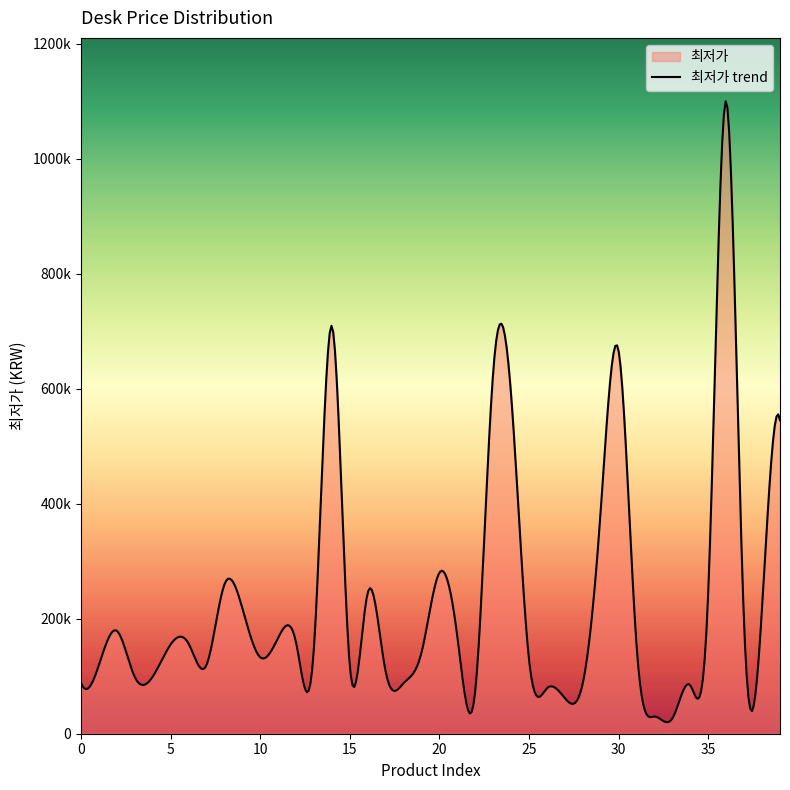

True or false: there are more than 2 points higher than both neighbors.

True